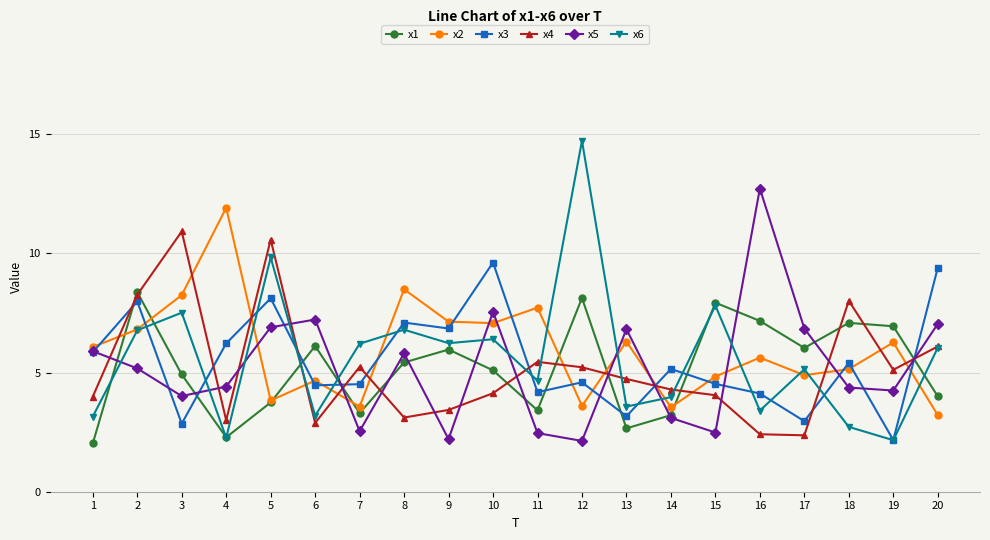

What is the total value across all series at 17?

28.2